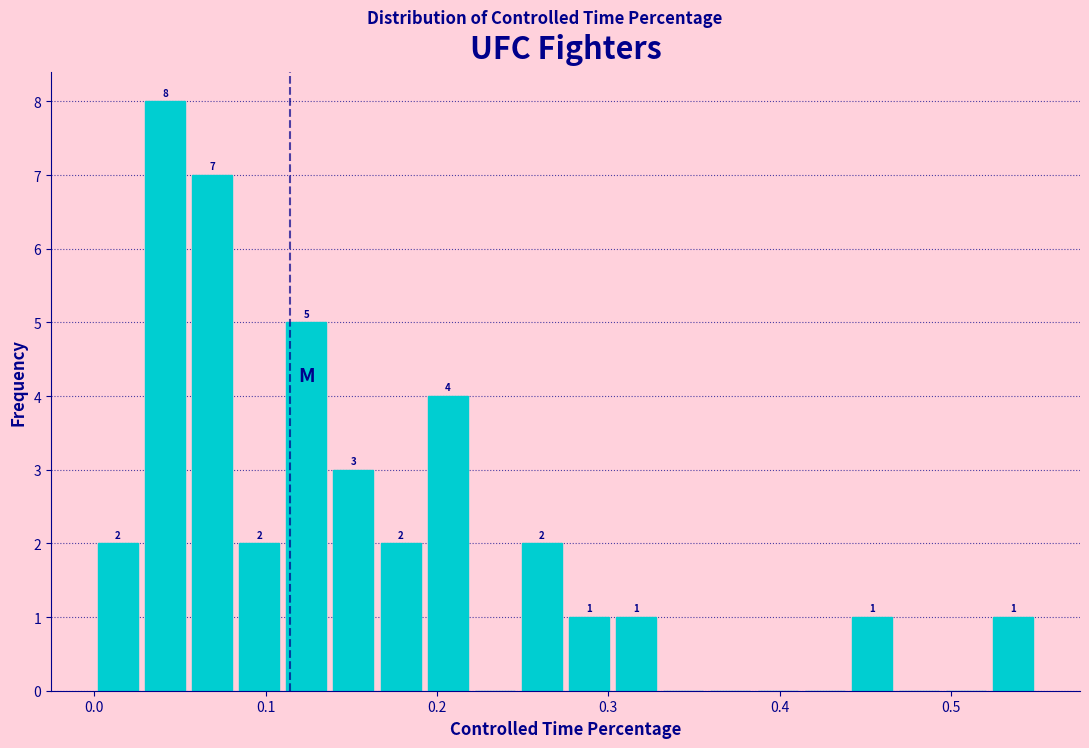

Read against the x-axis, roughly where is the centre of the tallest bar?

0.04